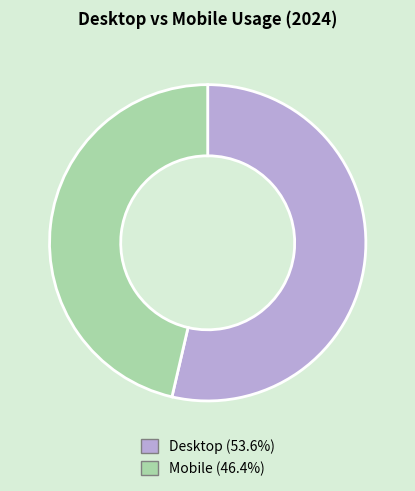

Which category has the biggest portion of the pie?

Desktop